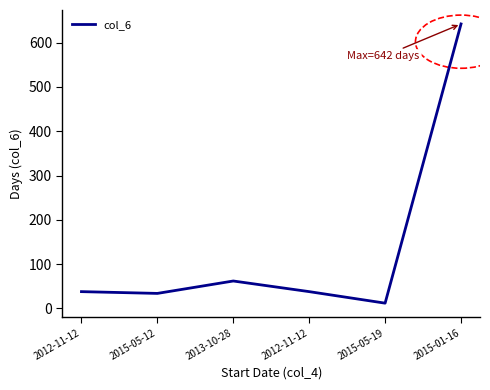

How many values are below 38?

2